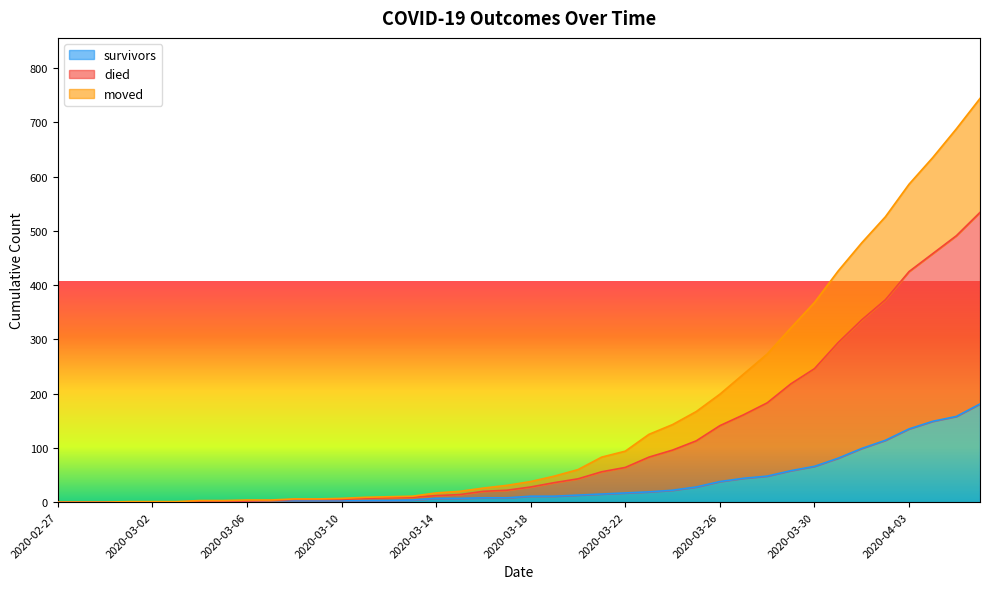

How many positive values does the died series have?

37